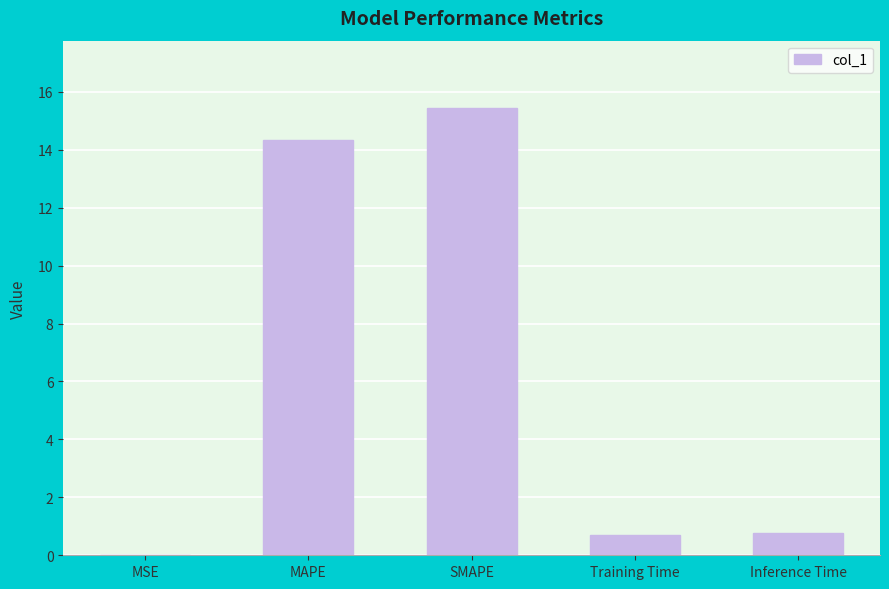

Which label corresponds to the largest value in the chart?

SMAPE